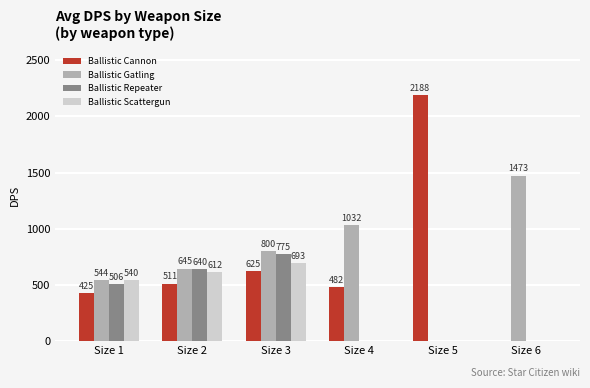

Which series has the largest total across all categories?

Ballistic Gatling